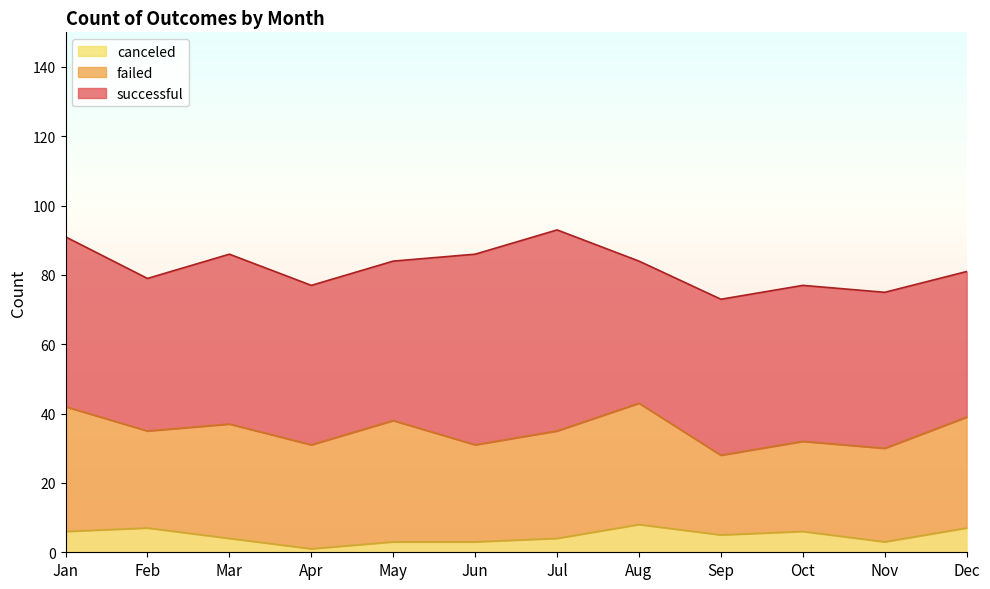

What is the difference between the maximum and minimum values in the successful series?

17